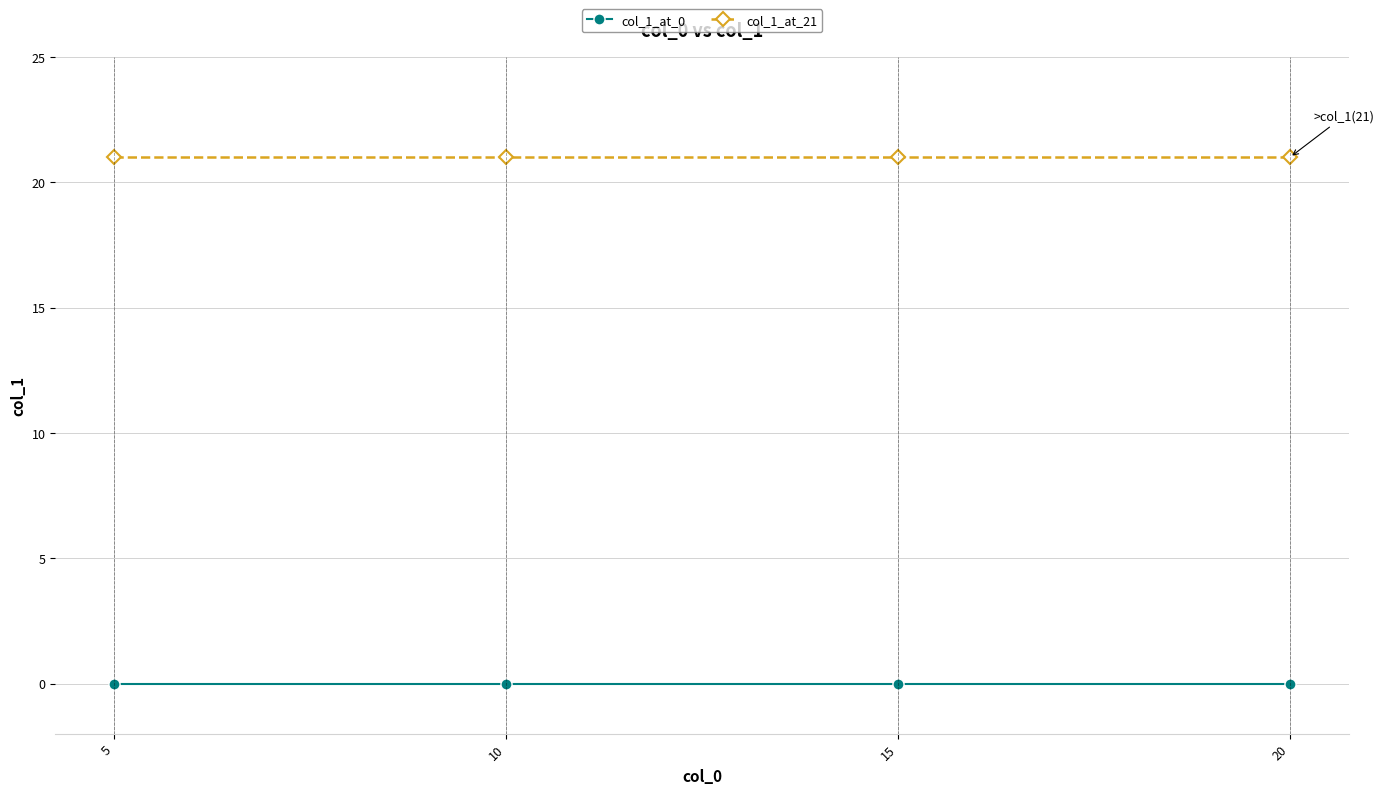

Rank the series by their average value, from lowest to highest.

col_1_at_0, col_1_at_21